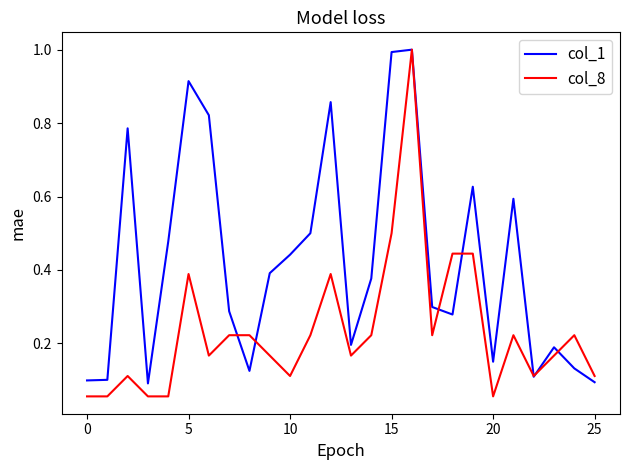

What is the maximum value shown in the chart?

1.0